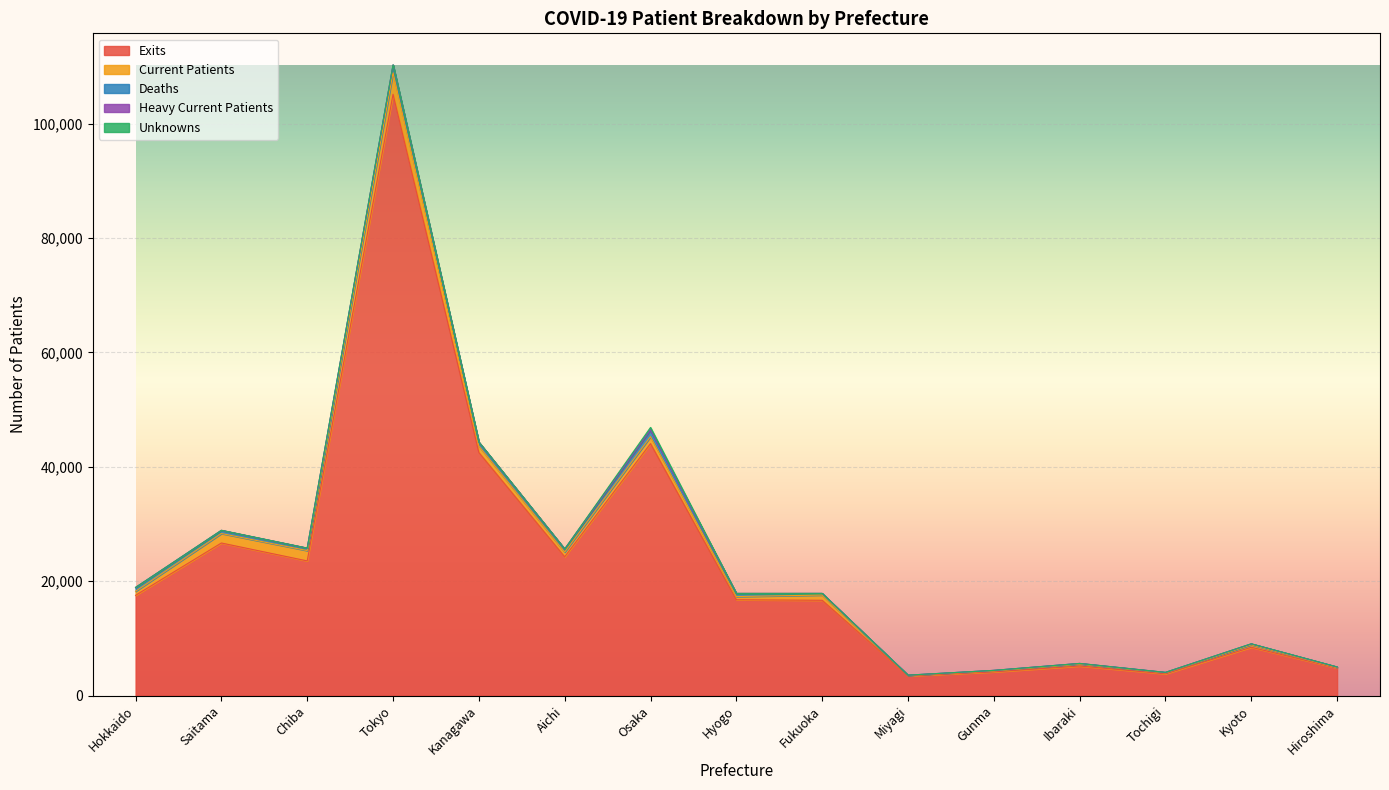

Reading right to left, list all the values displayed in this chart.

nexits: Hiroshima=4823	Kyoto=8445	Tochigi=3810	Ibaraki=5169	Gunma=4142	Miyagi=3448	Fukuoka=16659	Hyogo=16753	Osaka=44047	Aichi=24262	Kanagawa=42489	Tokyo=105127	Chiba=23543	Saitama=26674	Hokkaido=17527
ncurrentpatients: Hiroshima=69	Kyoto=437	Tochigi=173	Ibaraki=339	Gunma=177	Miyagi=95	Fukuoka=913	Hyogo=561	Osaka=1217	Aichi=827	Kanagawa=1134	Tokyo=3775	Chiba=1807	Saitama=1659	Hokkaido=706
ndeaths: Hiroshima=101	Kyoto=153	Tochigi=65	Ibaraki=103	Gunma=83	Miyagi=25	Fukuoka=273	Hyogo=506	Osaka=1097	Aichi=510	Kanagawa=655	Tokyo=1285	Chiba=416	Saitama=528	Hokkaido=665
nheavycurrentpatients: Hiroshima=6	Kyoto=2	Tochigi=8	Ibaraki=12	Gunma=6	Miyagi=3	Fukuoka=24	Hyogo=49	Osaka=100	Aichi=31	Kanagawa=37	Tokyo=77	Chiba=21	Saitama=36	Hokkaido=8
nunknowns: Hiroshima=11	Kyoto=18	Tochigi=0	Ibaraki=0	Gunma=0	Miyagi=0	Fukuoka=0	Hyogo=0	Osaka=418	Aichi=0	Kanagawa=0	Tokyo=0	Chiba=0	Saitama=0	Hokkaido=3